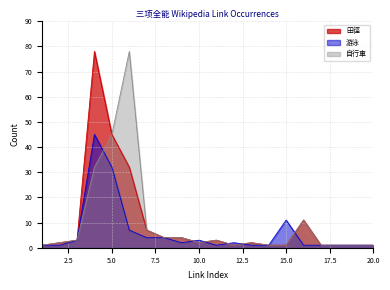

What is the lowest value of the 游泳 series?

1